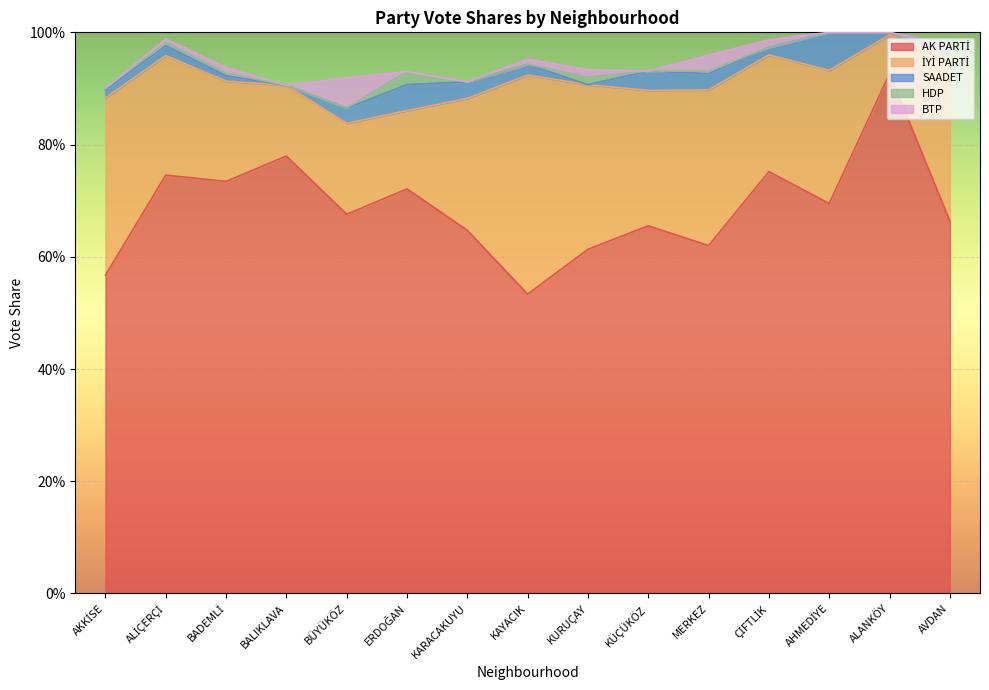

Where is the first local minimum for SAADET?

BALIKLAVA